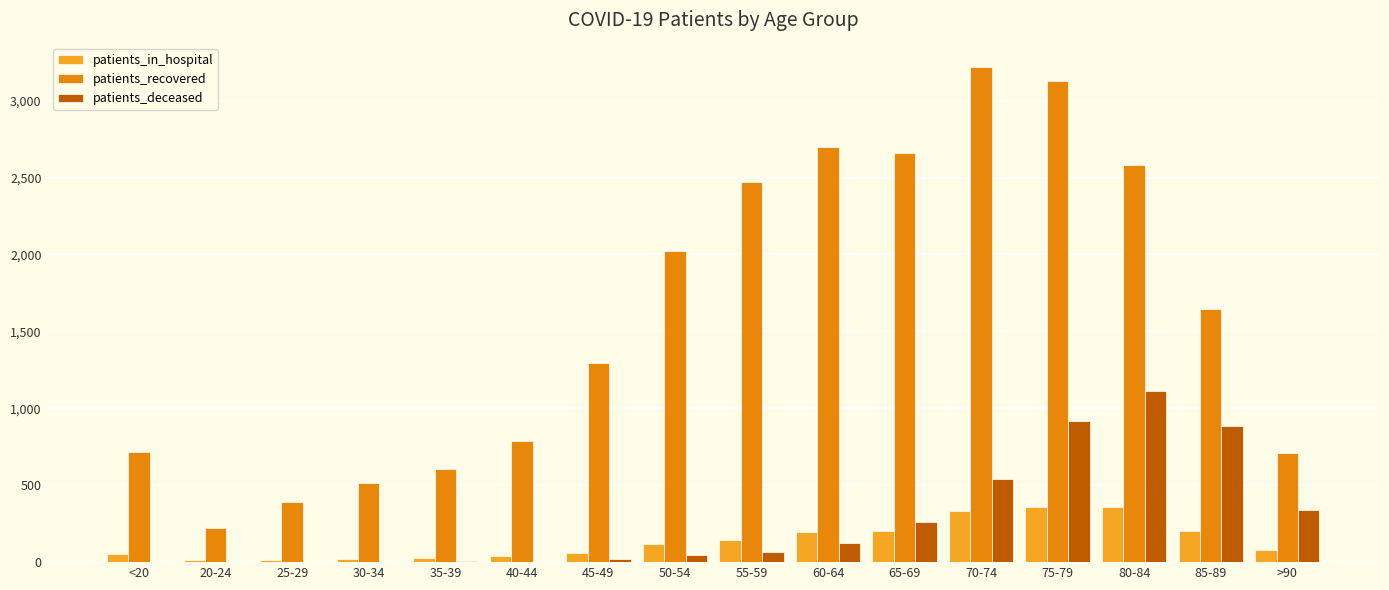

How many categories are shown in the chart?

16